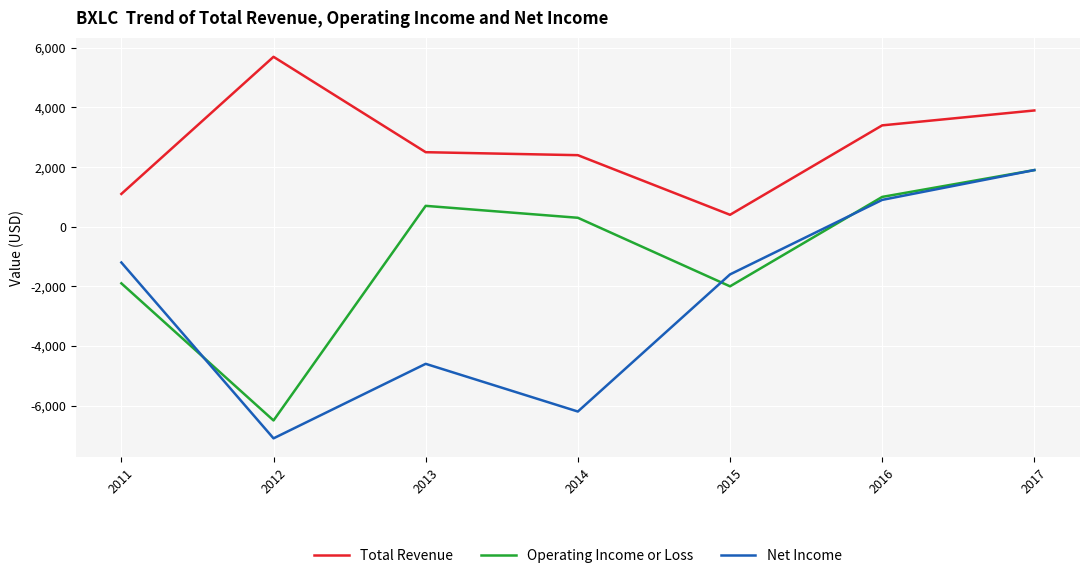

Count the number of data series in this chart.

3